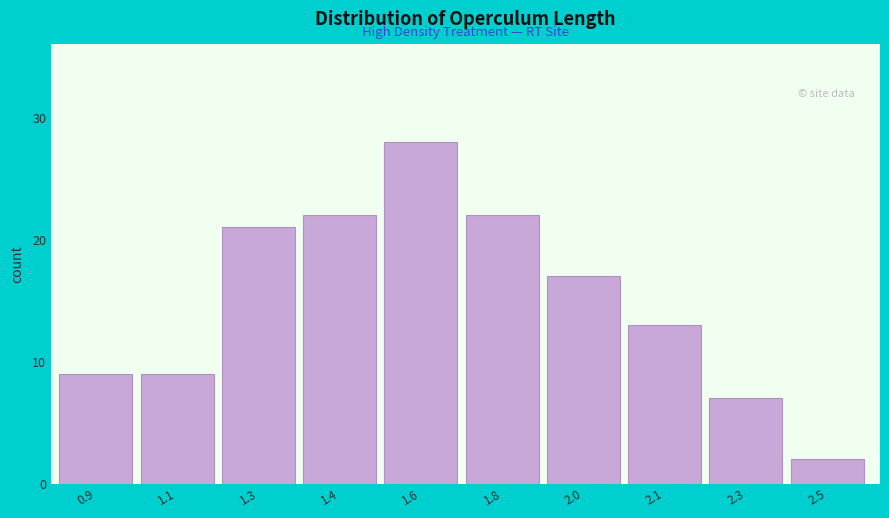

Reading right to left, transcribe all the data shown in this chart.

2.5=2	2.3=7	2.1=13	2.0=17	1.8=22	1.6=28	1.4=22	1.3=21	1.1=9	0.9=9